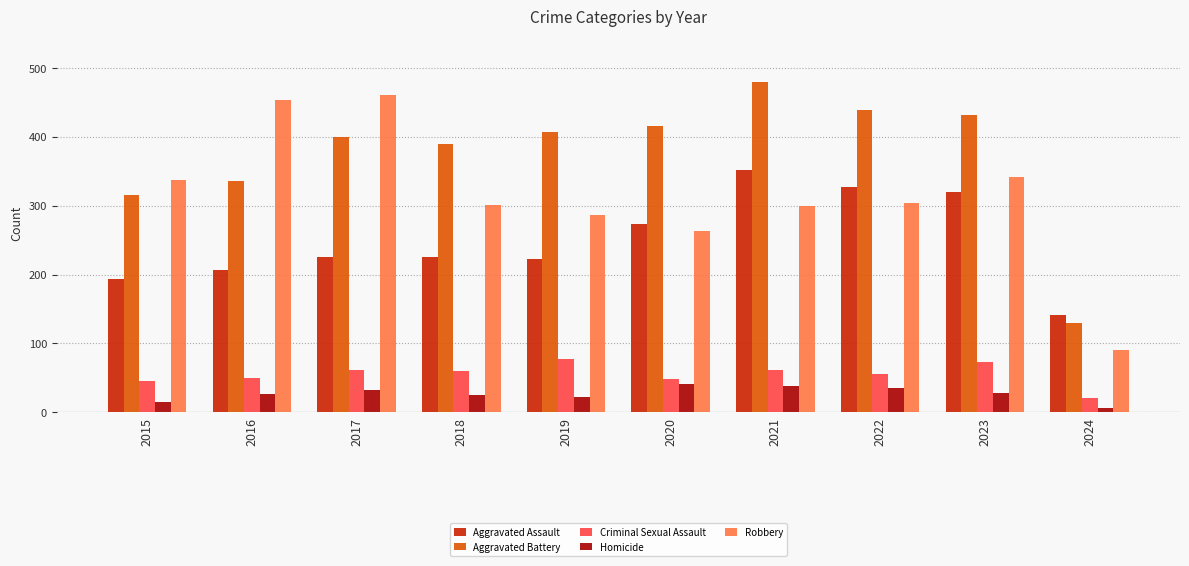

At how many categories does at least one series exceed 30?

10